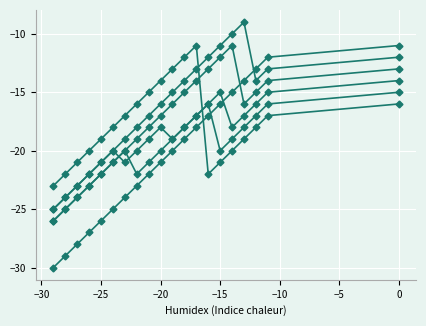

How many lines are shown in the chart?

6